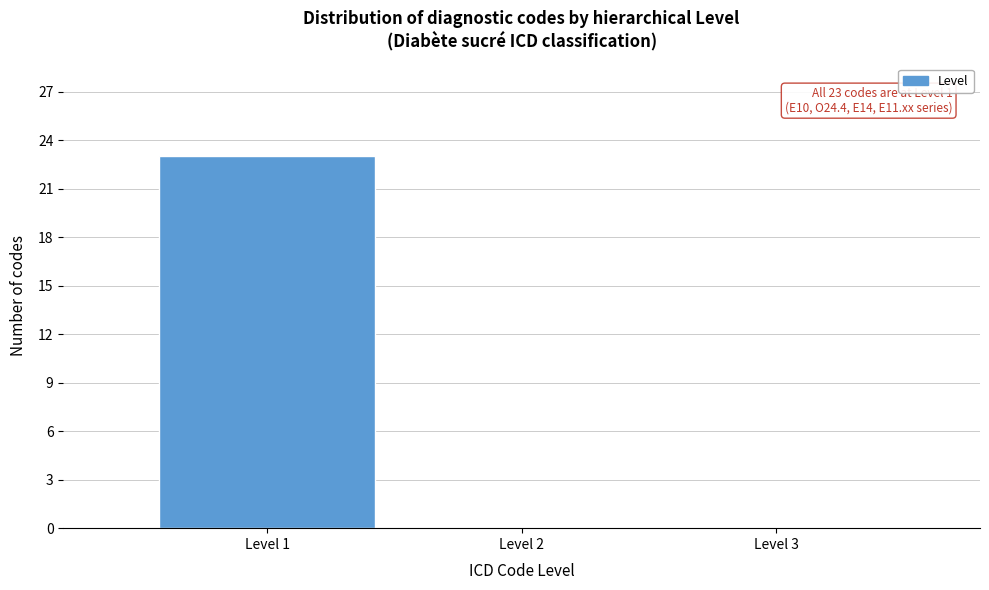

Over which range of the x-axis is the bar tallest?

0.5 to 1.5